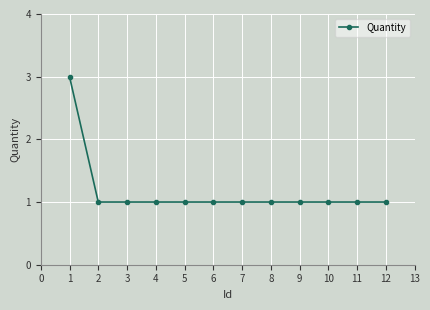

What value does the data have at 6?

1